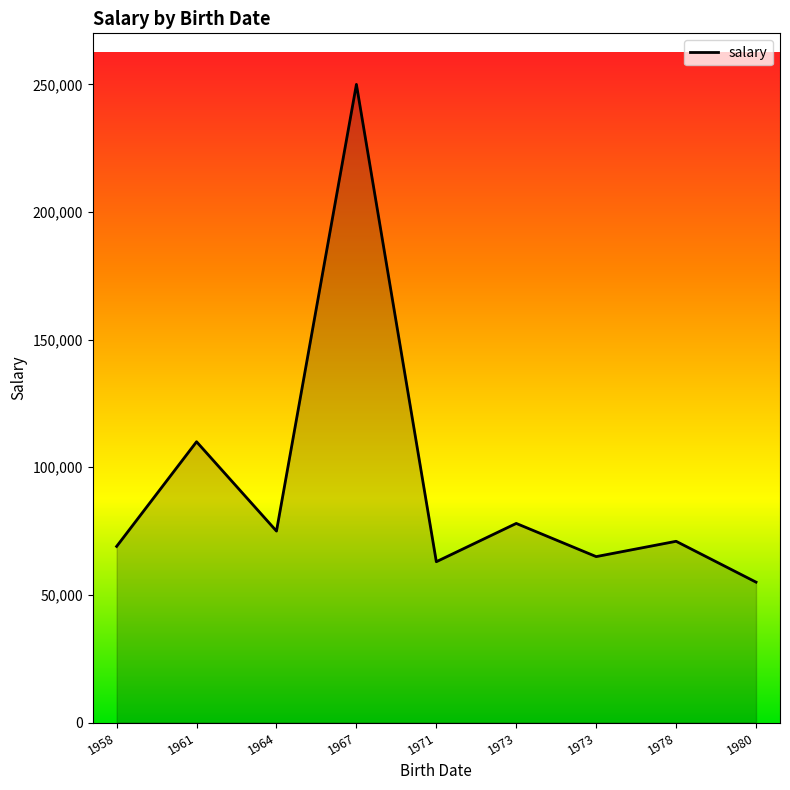

What is the value of the 8th point from the left?

71000